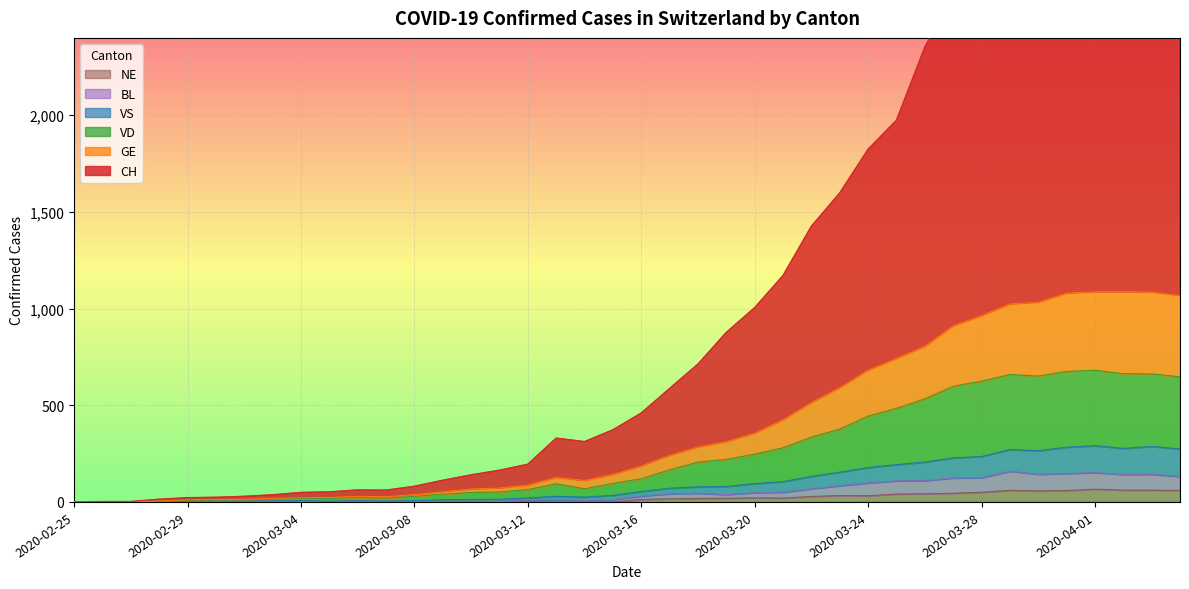

How many positive values does the GE series have?

39